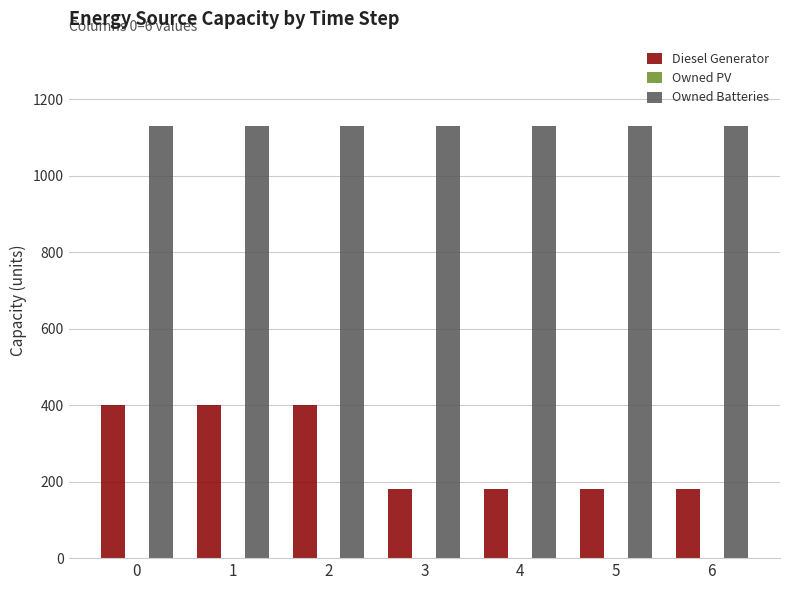

What is the value of the Diesel Generator bar at the 2nd from the left?

400